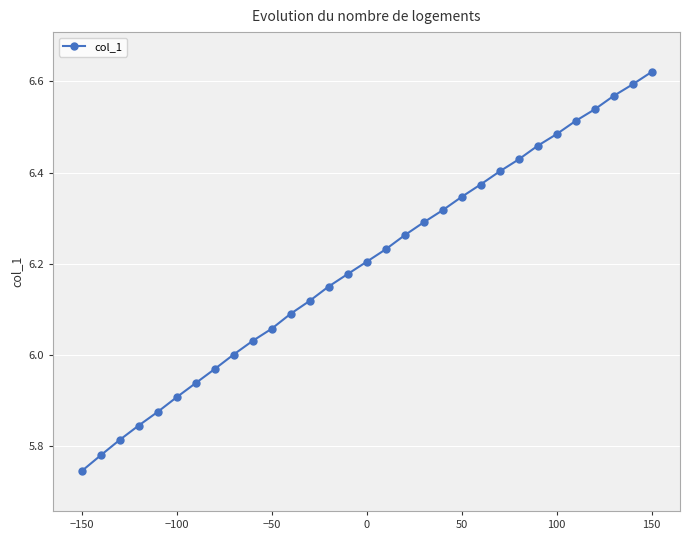

What is the value of the 7th point from the left?

5.9